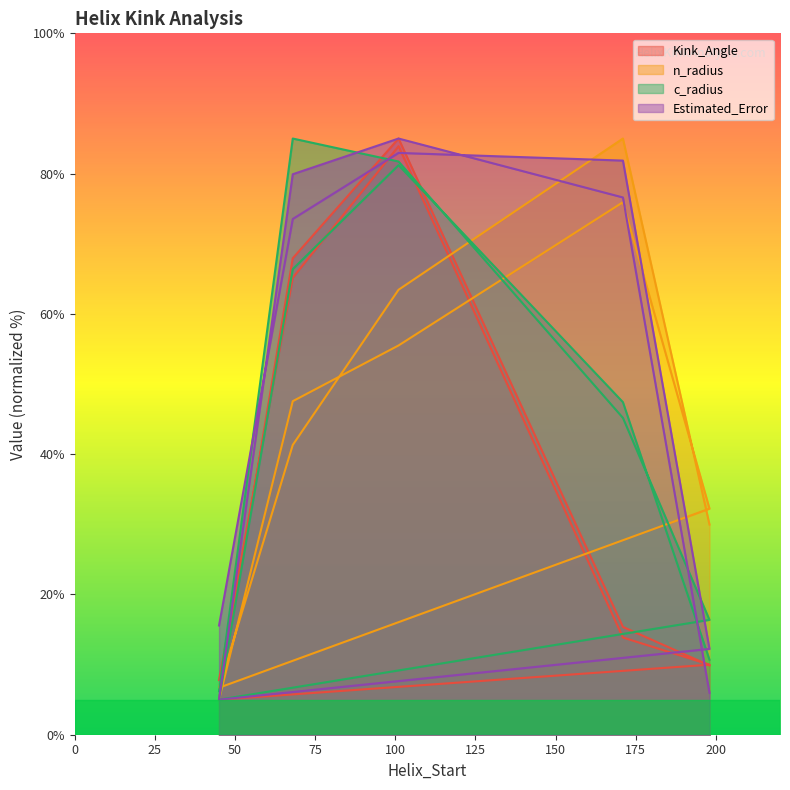

Between which two adjacent categories do Kink_Angle and c_radius first intersect?

45 and 68